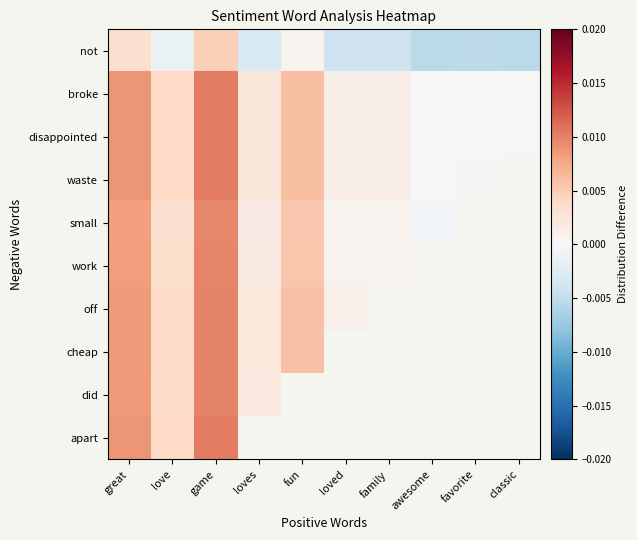

Count the number of data series in this chart.

10